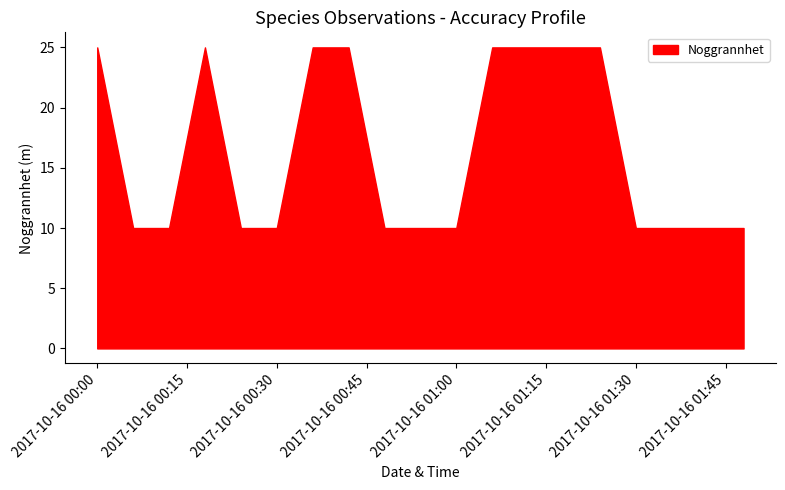

What is the change in value from 2017-10-16 to 2017-10-16?

-15